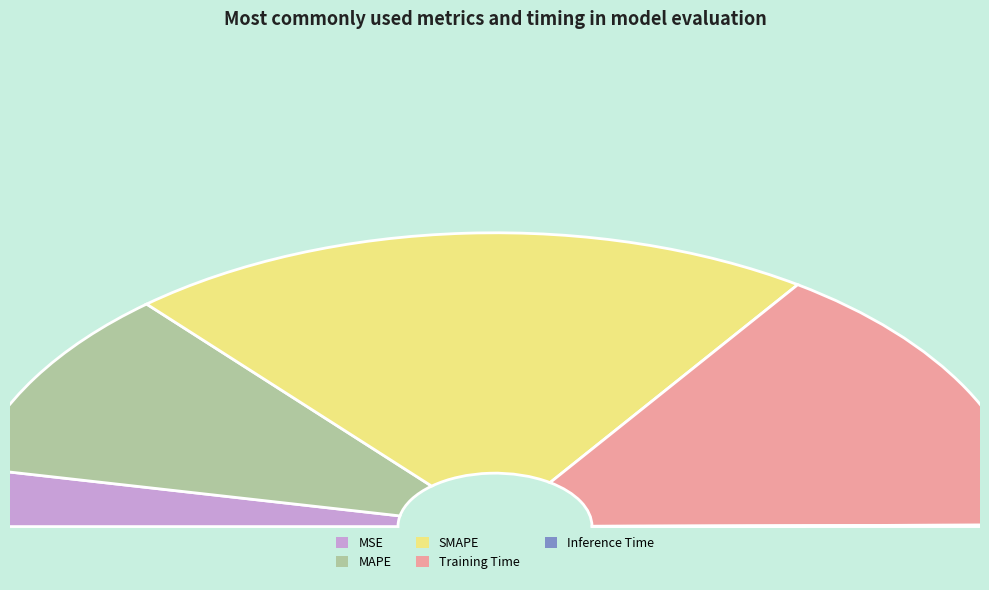

What percentage do Inference Time and Training Time together represent?

30.8%